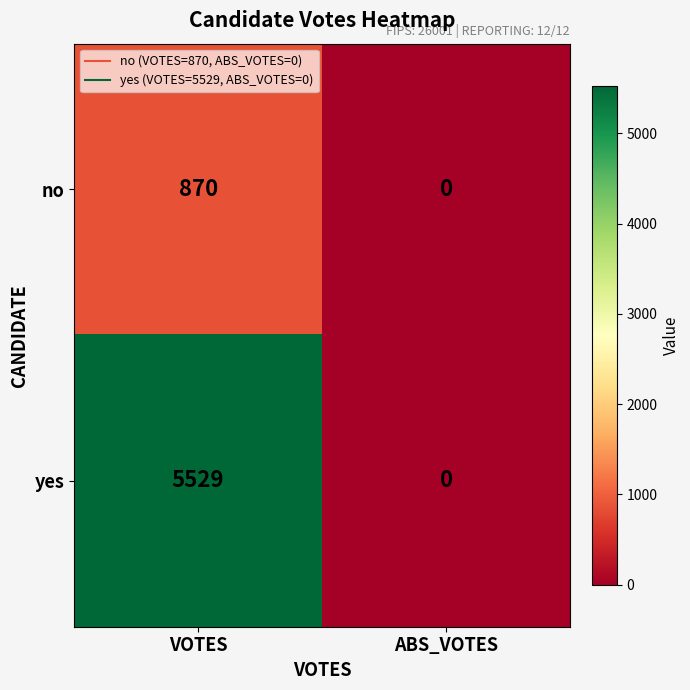

Reading left to right, what are all the values shown in this chart?

no: 870	0
yes: 5529	0